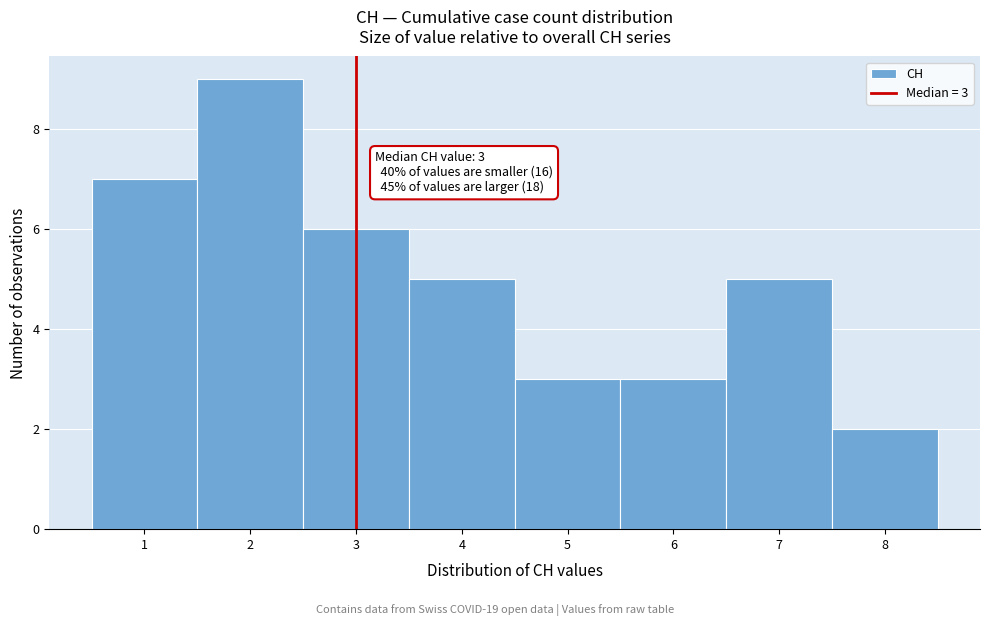

Which range on the x-axis has the tallest bar?

1.5 to 2.5